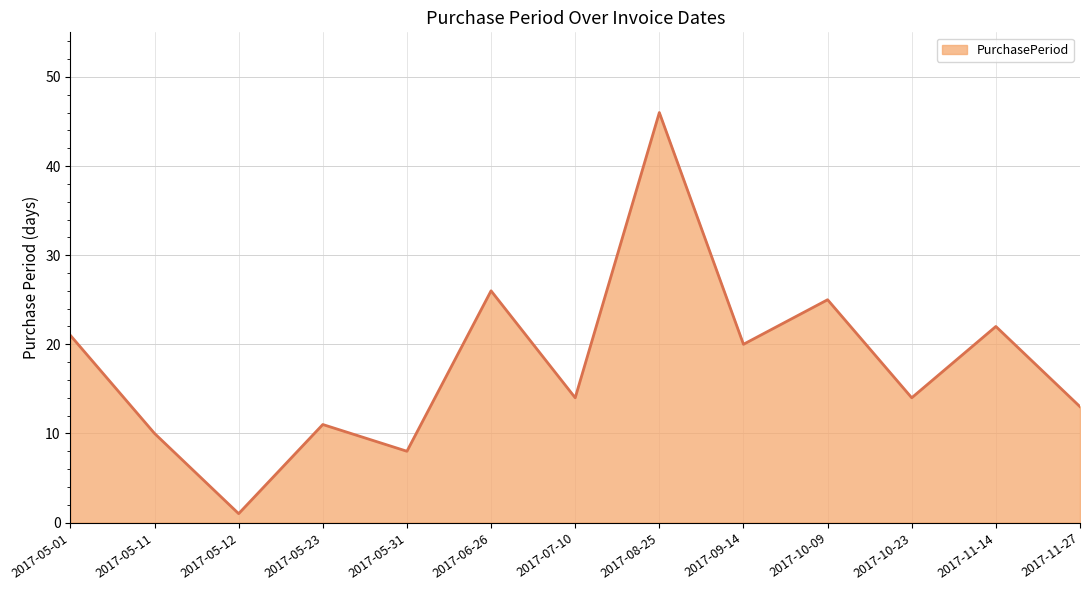

What position from the left is 2017-08-25?

8